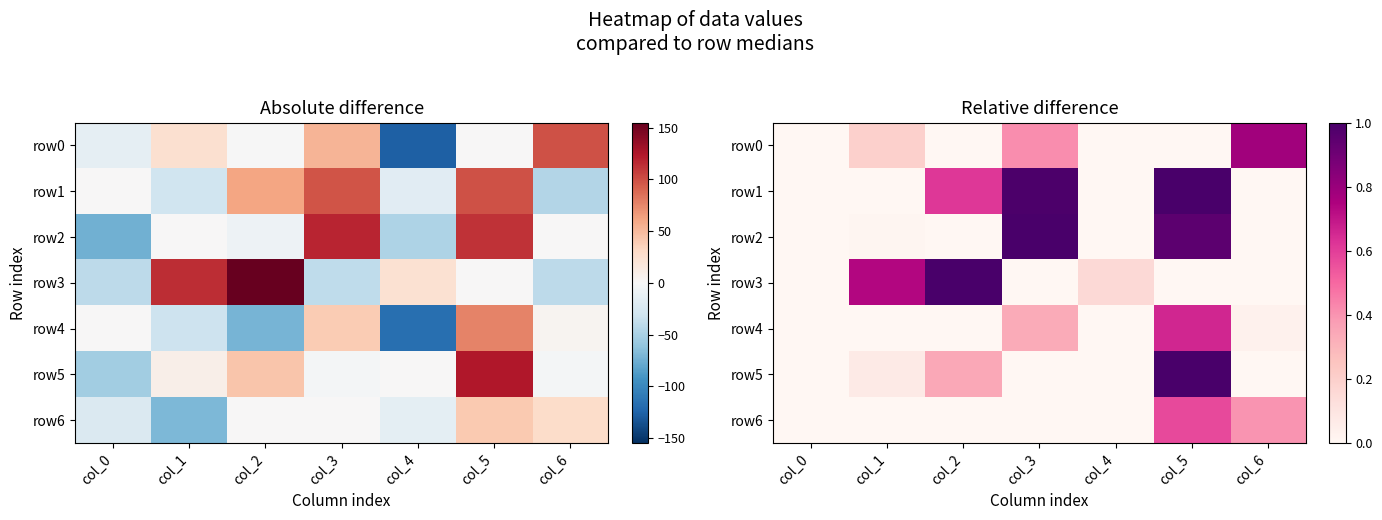

Which series has the largest range (max minus min)?

row0